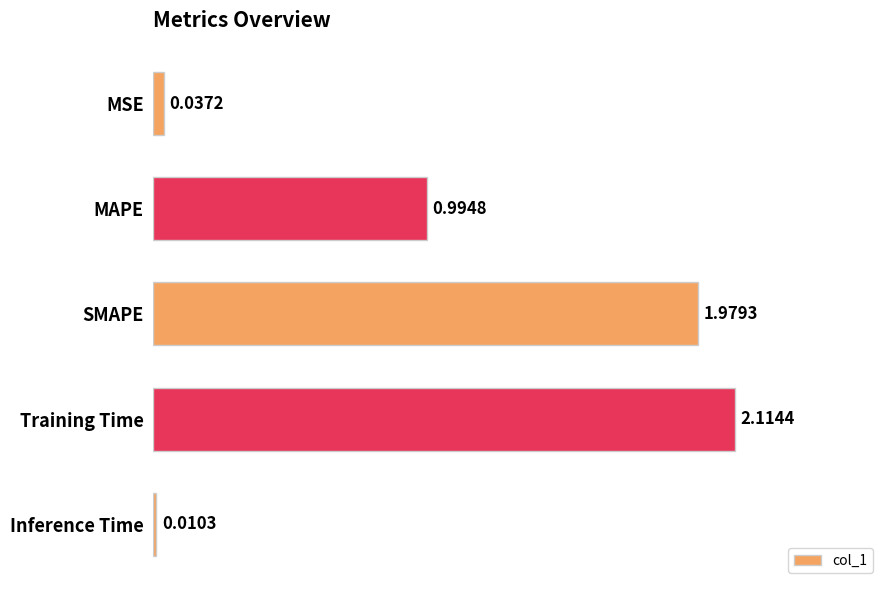

Rank the categories by value from lowest to highest.

Inference Time, MSE, MAPE, SMAPE, Training Time